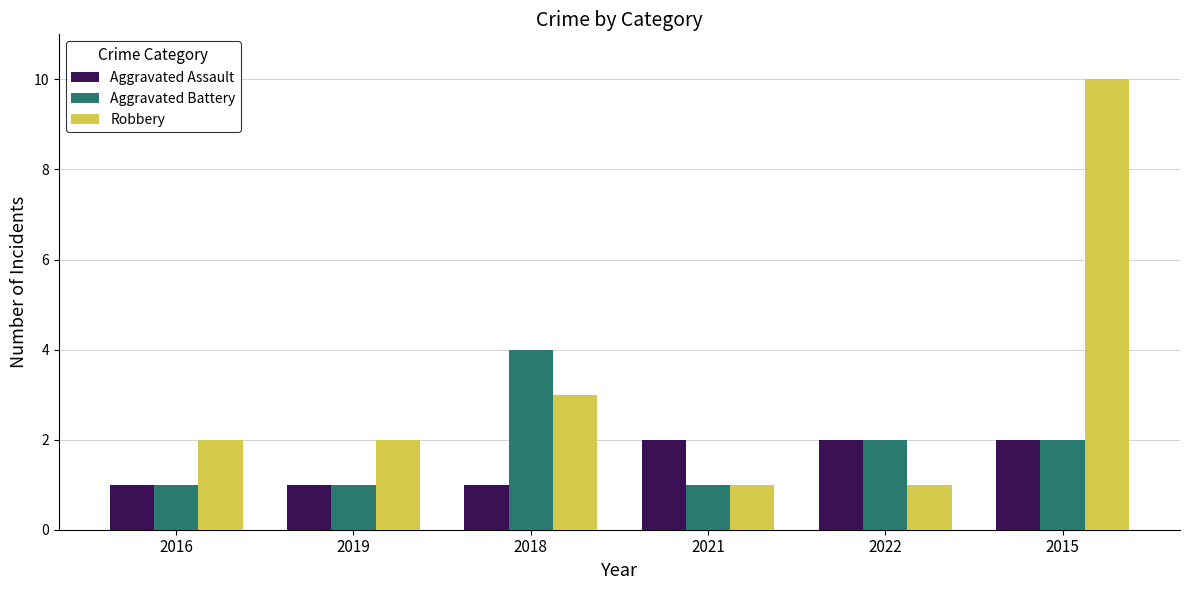

What is the total value across all series at 2018?

8